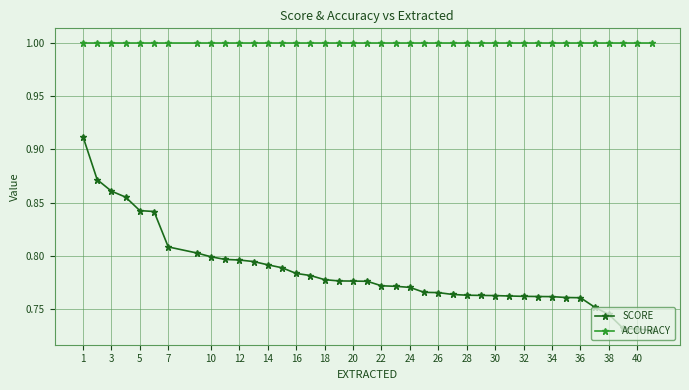

What is the value of the ACCURACY point at the 23rd from the left?

1.0